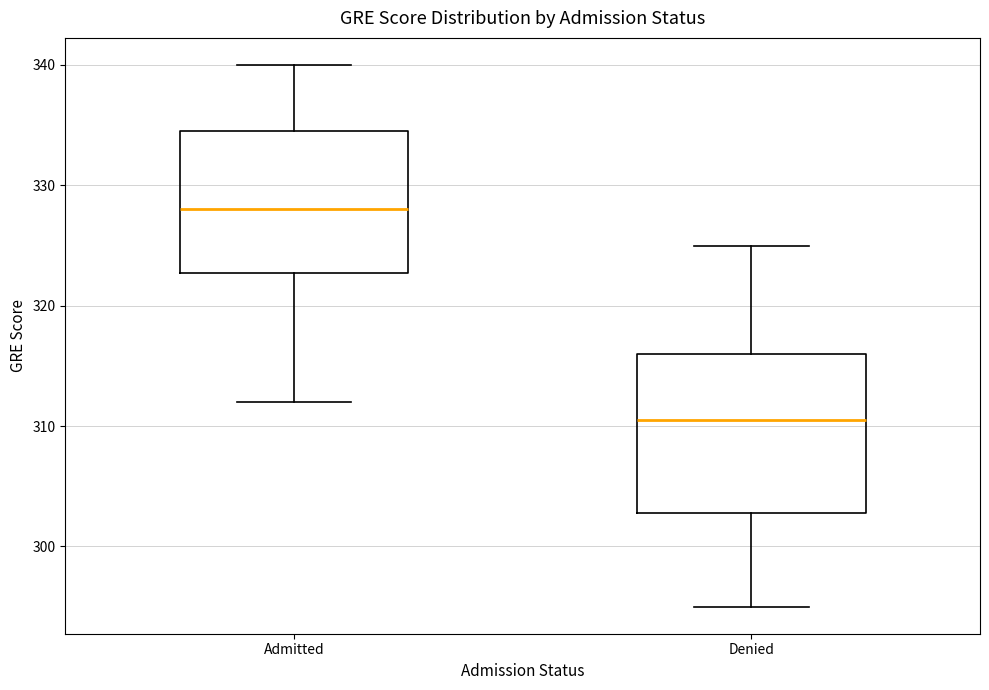

Where is the upper edge of the box for Admitted on the y-axis? The values are not printed on the chart, so give them approximately, as read against the axis.

335